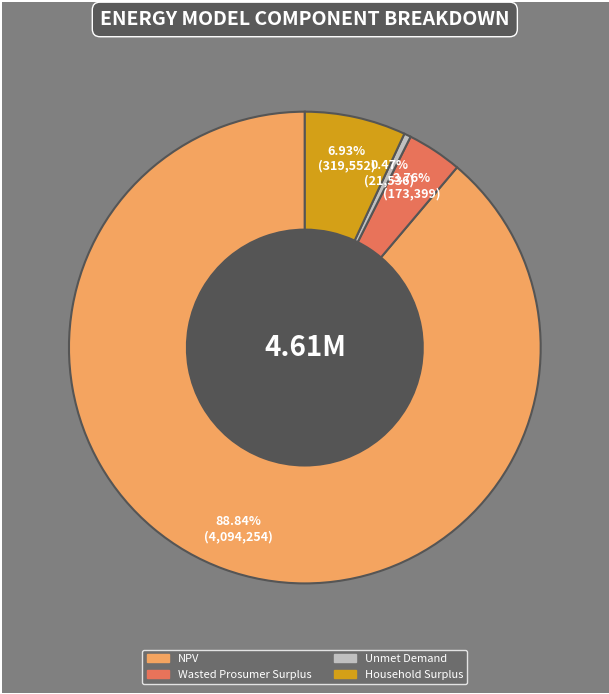

Which has a higher value, Wasted Prosumer Surplus or Household Surplus?

Household Surplus